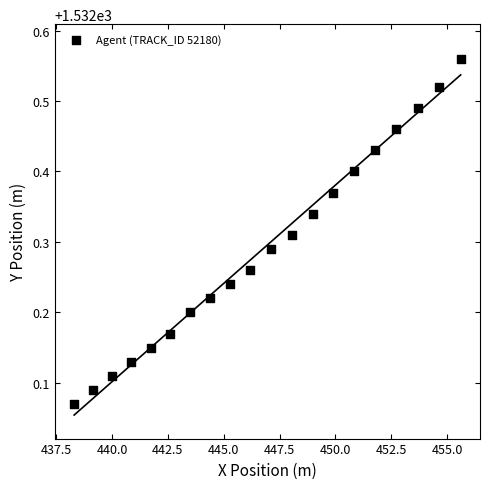

What is the range of X values (max minus min)?

17.3